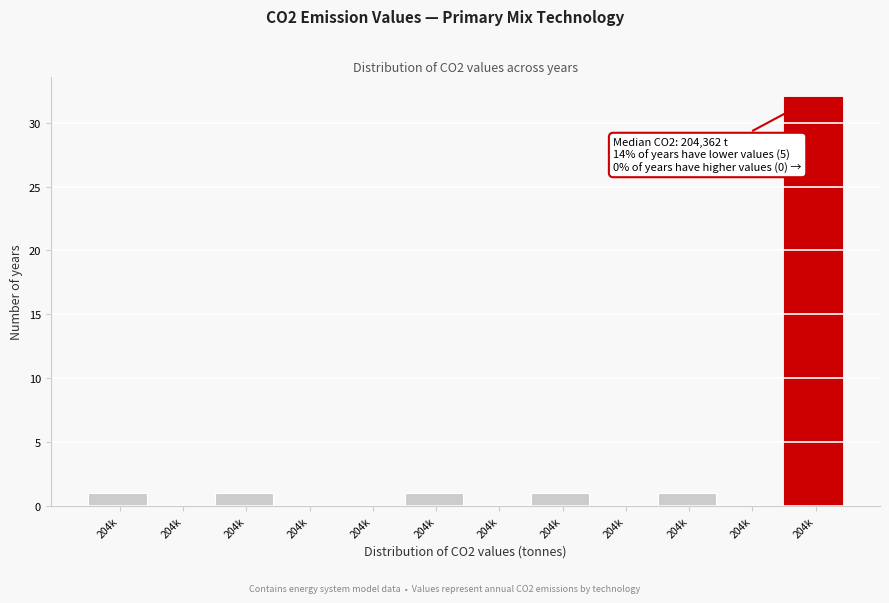

Count the number of data series in this chart.

1